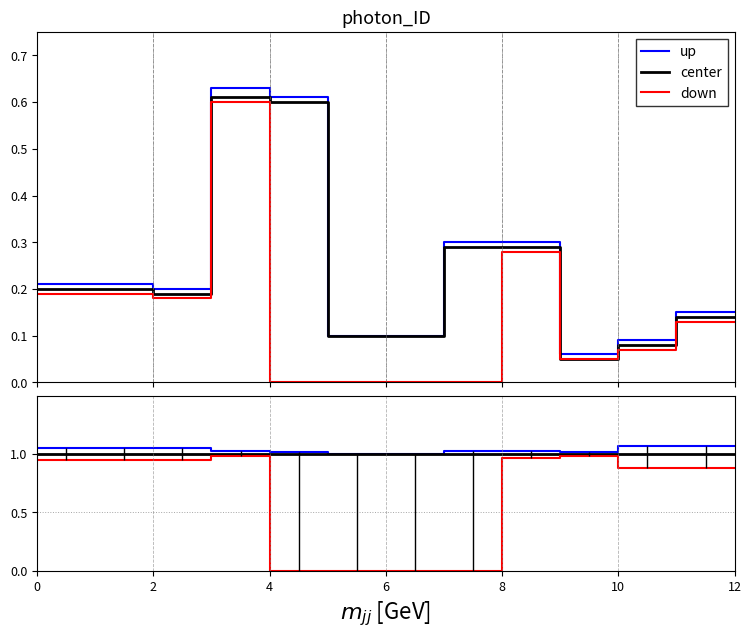

Between 6 and 12, which is larger?

12